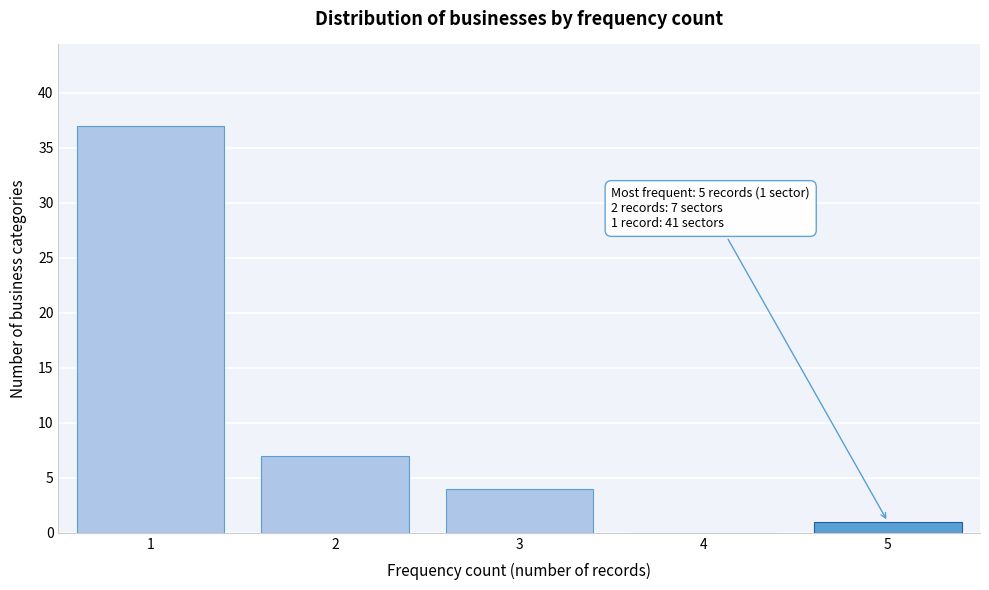

Reading left to right, transcribe all the data shown in this chart.

1=37	2=7	3=4	4=0	5=1